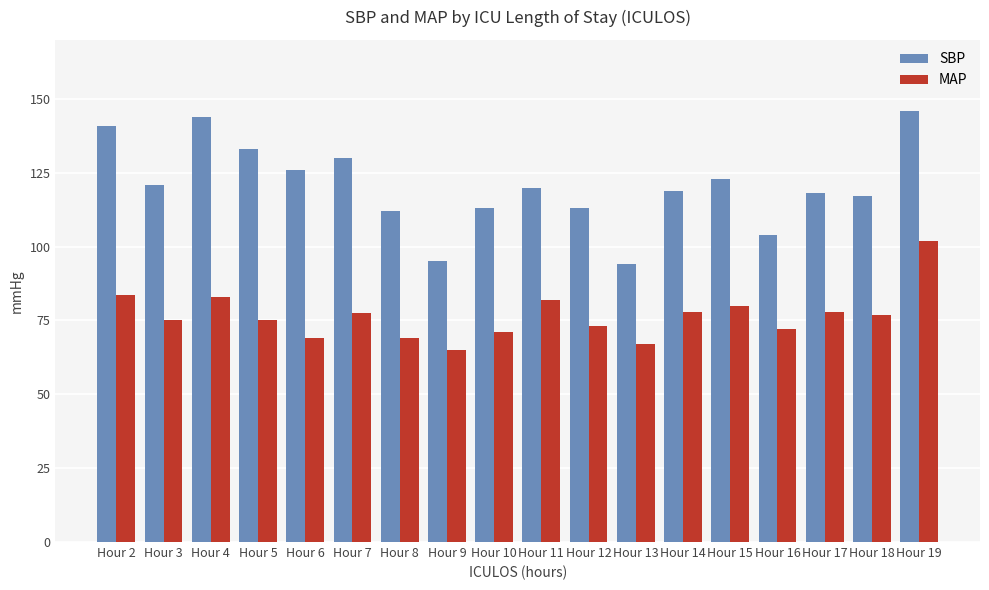

At which category does the chart reach its peak across all series?

Hour 19